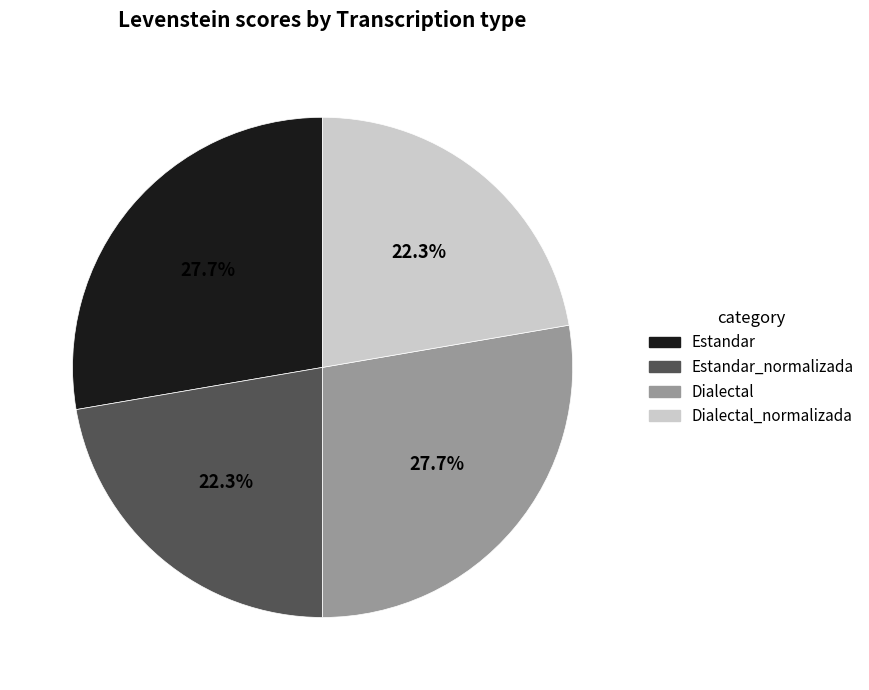

Does any single category account for the majority?

No